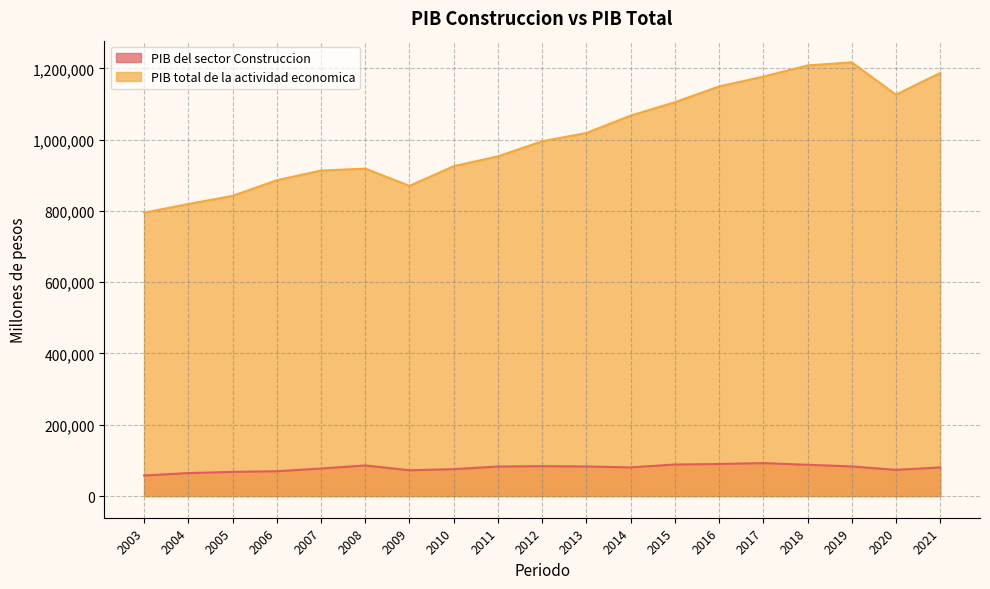

True or false: PIB del sector Construccion and PIB total de la actividad economica cross at least once.

False